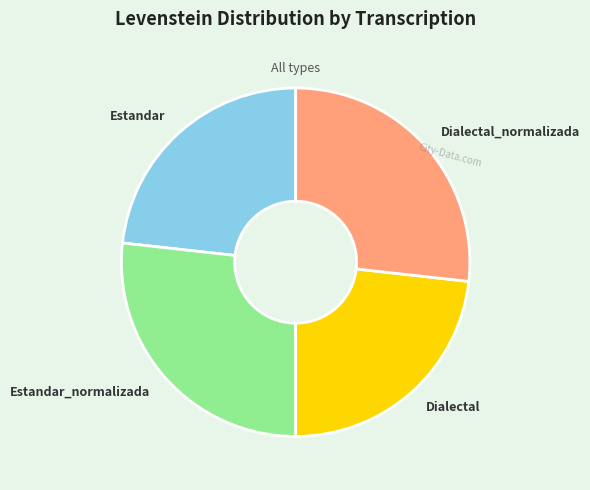

Is there a majority slice in this chart?

No